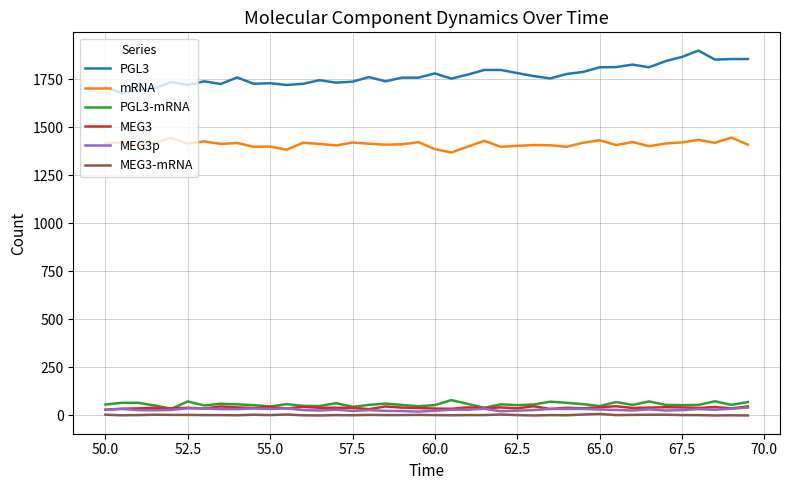

Which series has the widest spread of values?

PGL3